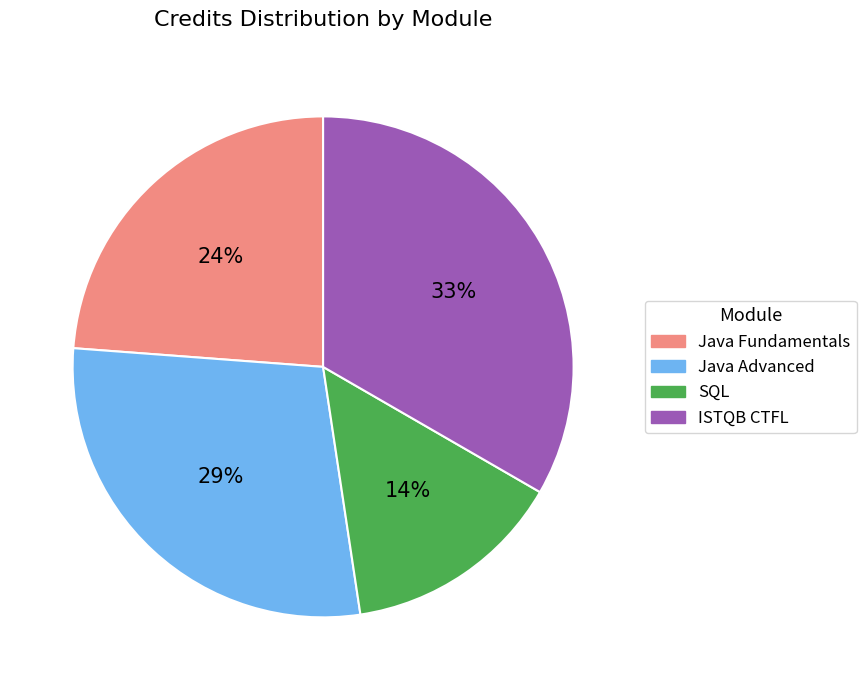

Approximately how many times larger is the value at Java Fundamentals compared to ISTQB CTFL?

0.7